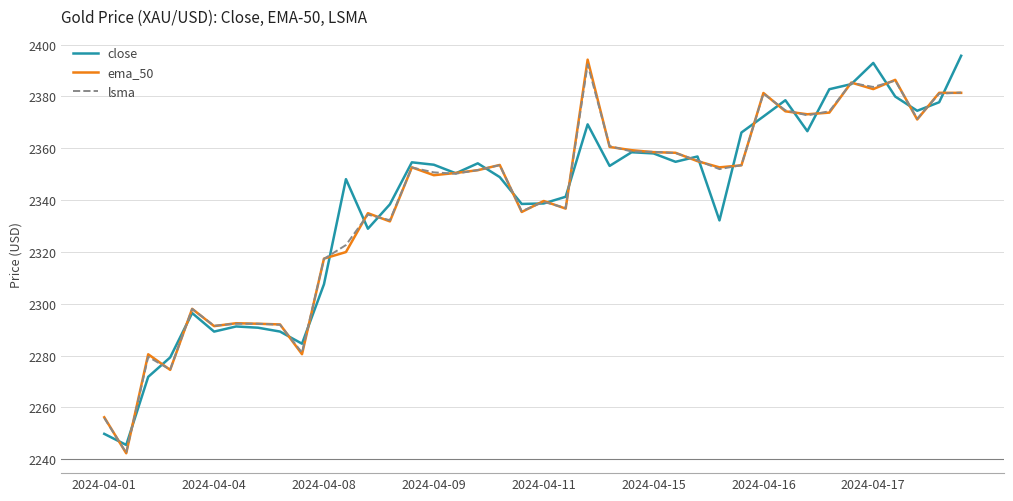

What is the maximum value shown in the chart?

2395.7